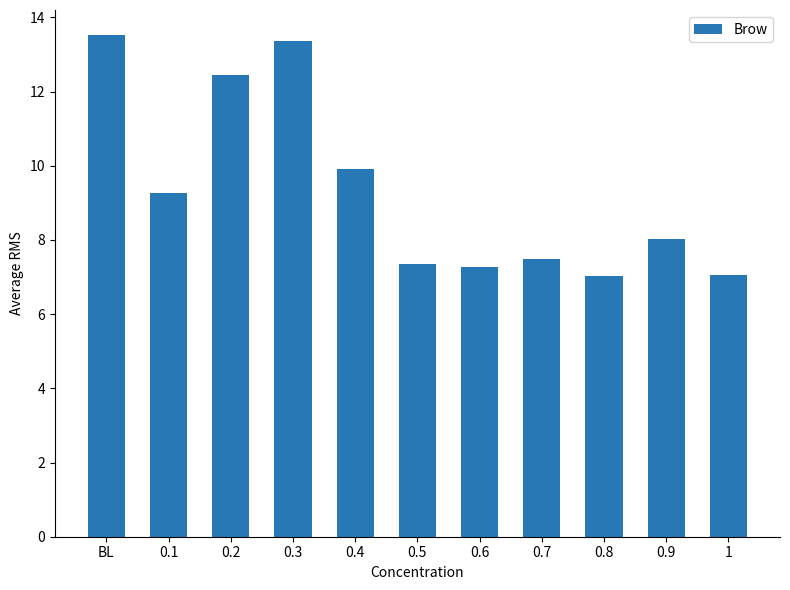

Read the value at 0.9.

8.0